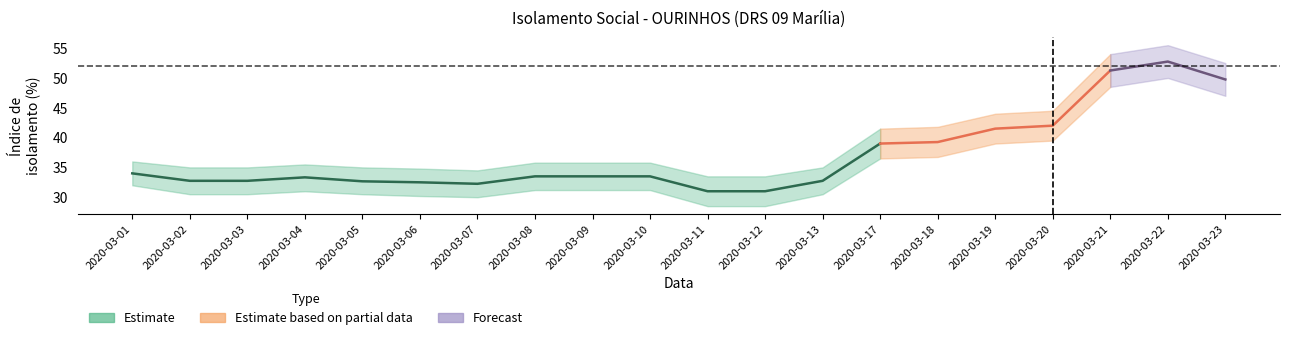

Is it true that media_isolamento equals 32.5 at 2020-03-06?

True